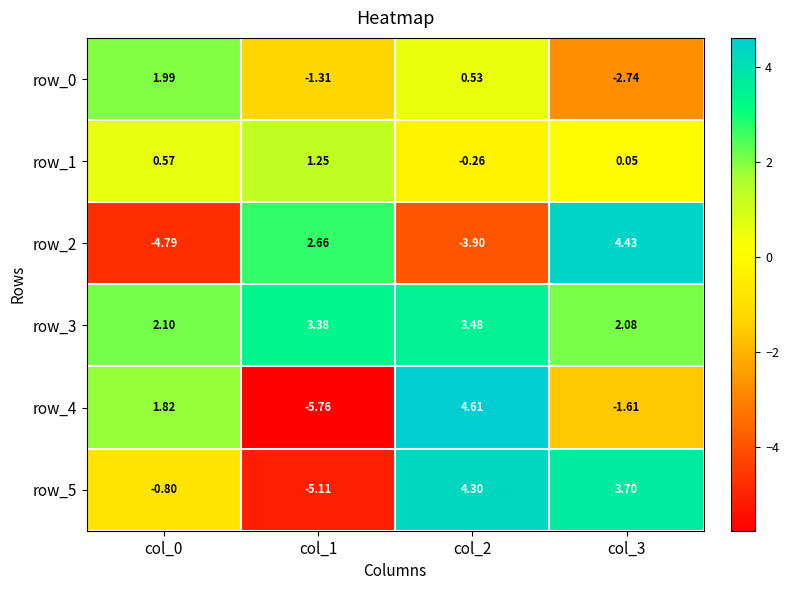

Count the number of categories in the chart.

4